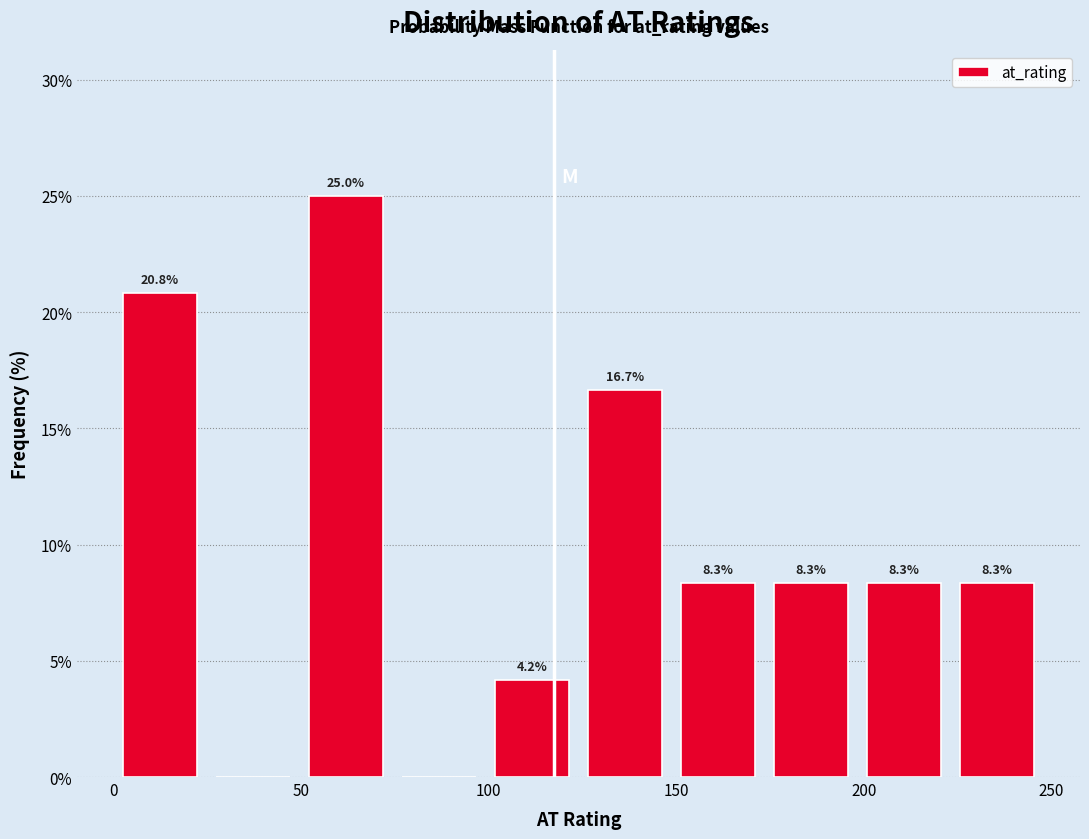

Which range on the x-axis has the tallest bar?

50 to 75